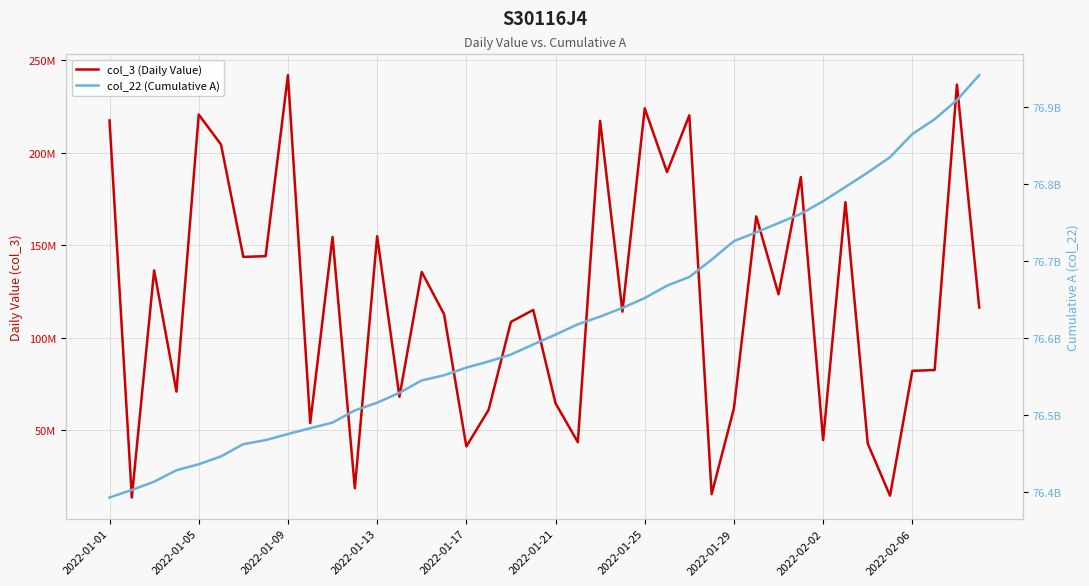

Which series has the widest spread of values?

col_22 (Cumulative A)